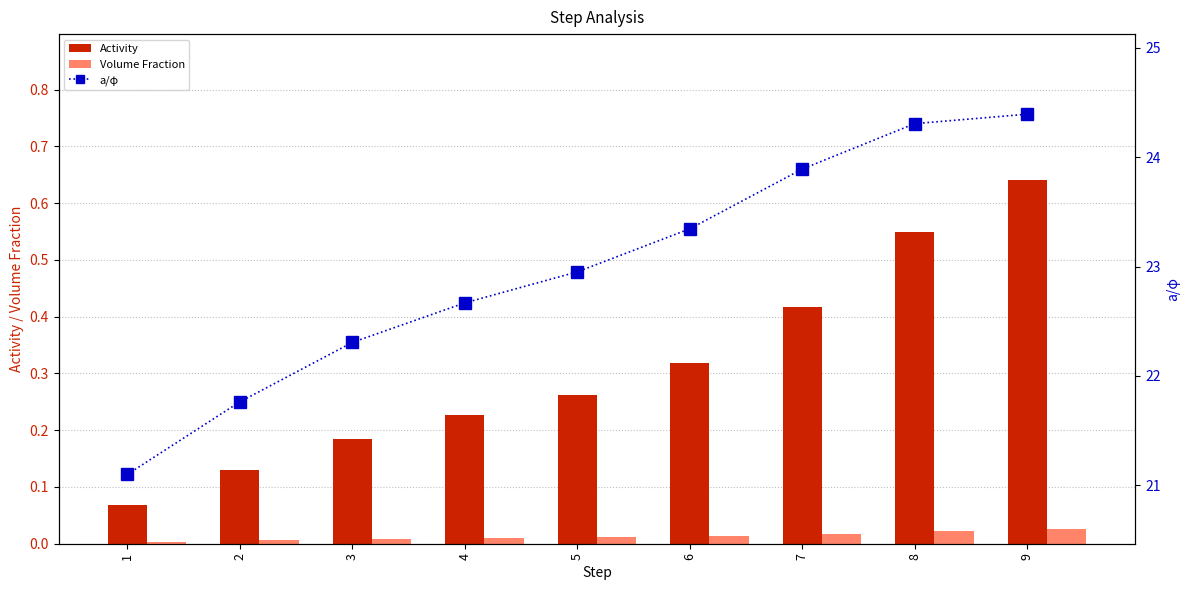

Where is a/φ nearest to the value 22?

2